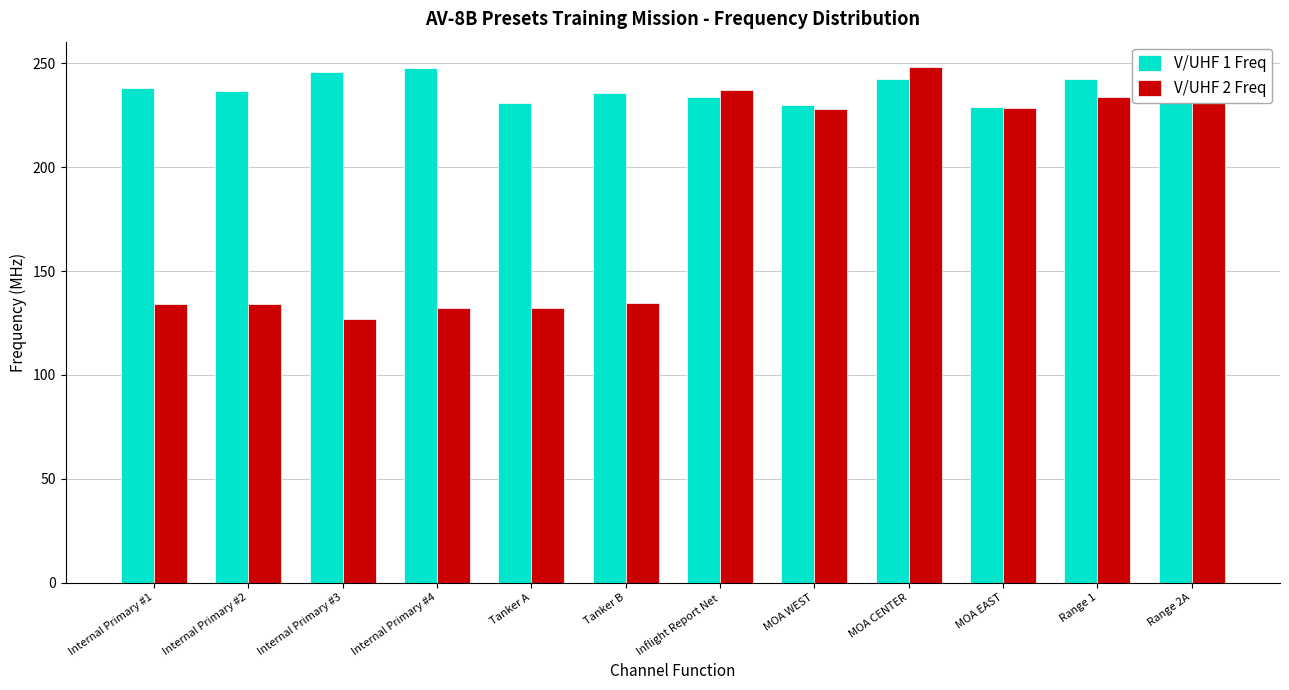

How many data points in V/UHF 2 Freq are less than 228?

6